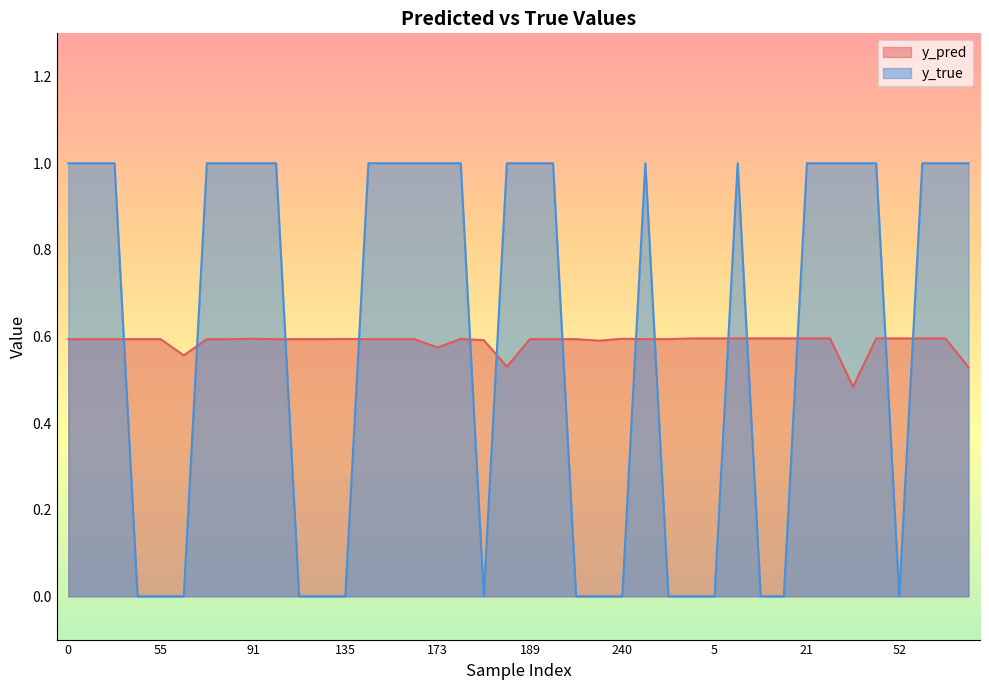

Reading left to right, list all the values displayed in this chart.

y_pred: 0.6	0.6	0.6	0.6	0.6	0.6	0.6	0.6	0.6	0.6	0.6	0.6	0.6	0.6	0.6	0.6	0.6	0.6	0.6	0.5	0.6	0.6	0.6	0.6	0.6	0.6	0.6	0.6	0.6	0.6	0.6	0.6	0.6	0.6	0.5	0.6	0.6	0.6	0.6	0.5
y_true: 1.0	1.0	1.0	0.0	0.0	0.0	1.0	1.0	1.0	1.0	0.0	0.0	0.0	1.0	1.0	1.0	1.0	1.0	0.0	1.0	1.0	1.0	0.0	0.0	0.0	1.0	0.0	0.0	0.0	1.0	0.0	0.0	1.0	1.0	1.0	1.0	0.0	1.0	1.0	1.0